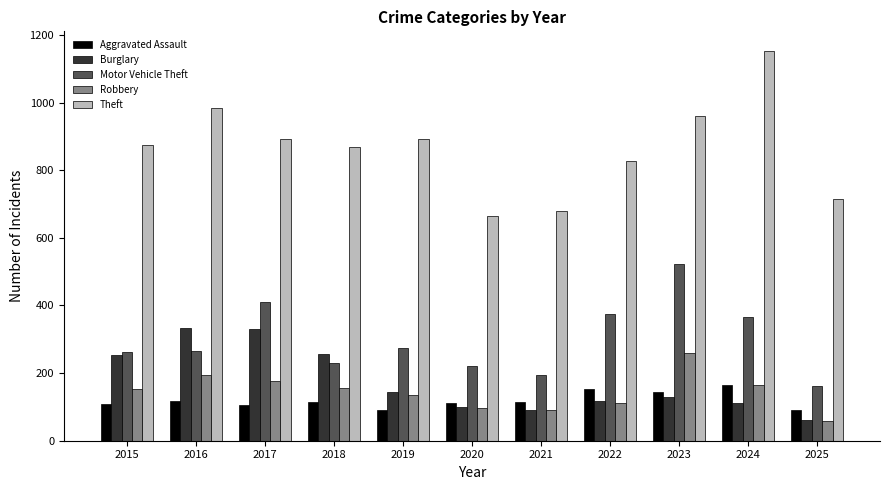

What is the sum of the Aggravated Assault values at 2018 and 2015?

225